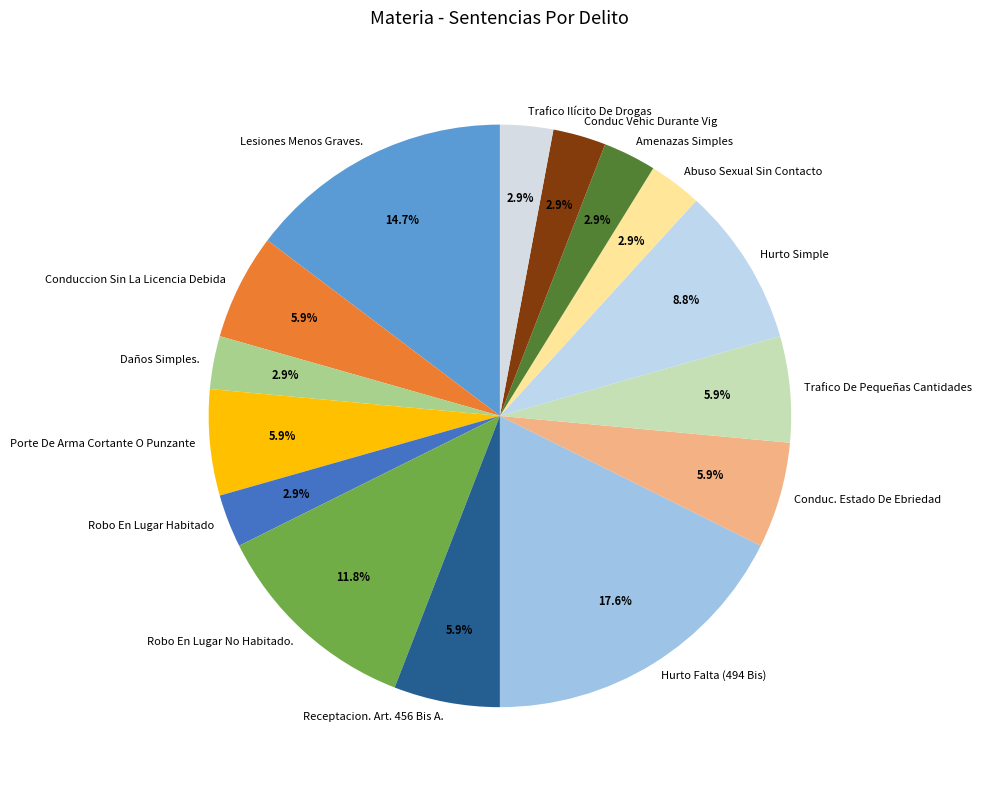

To the nearest percent, what is the difference between the largest and smallest slice percentages?

15%